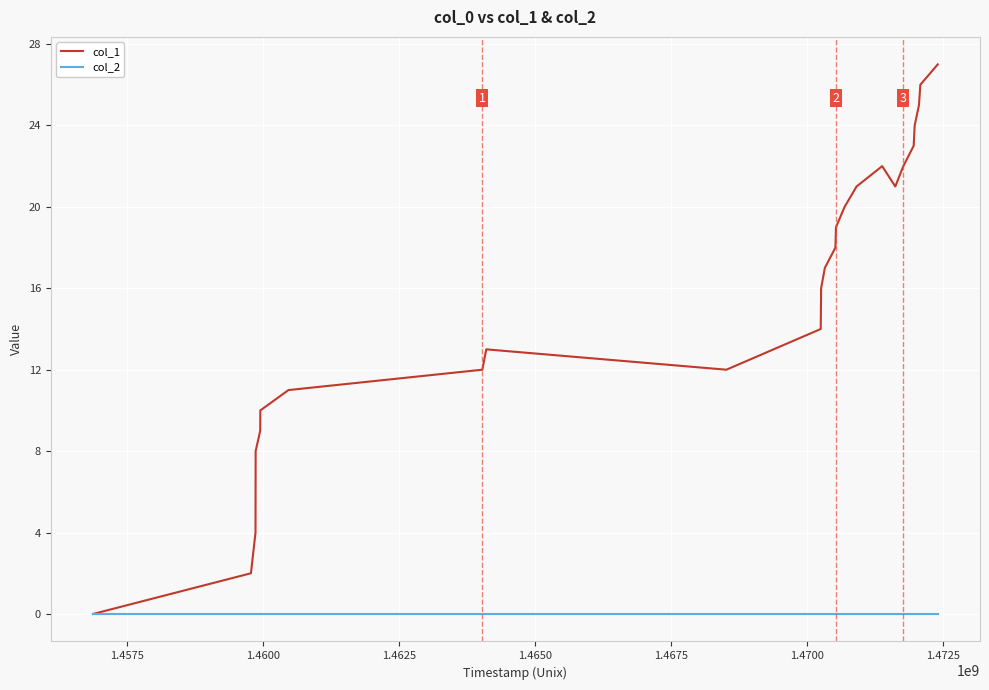

Which series has the largest range (max minus min)?

col_1